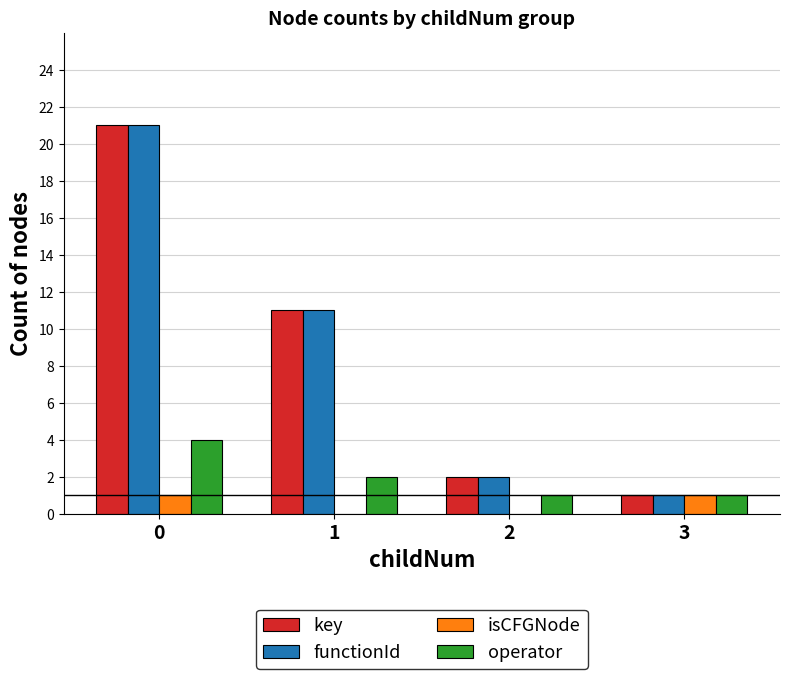

What are all the series names shown in the legend?

key, functionId, isCFGNode, operator